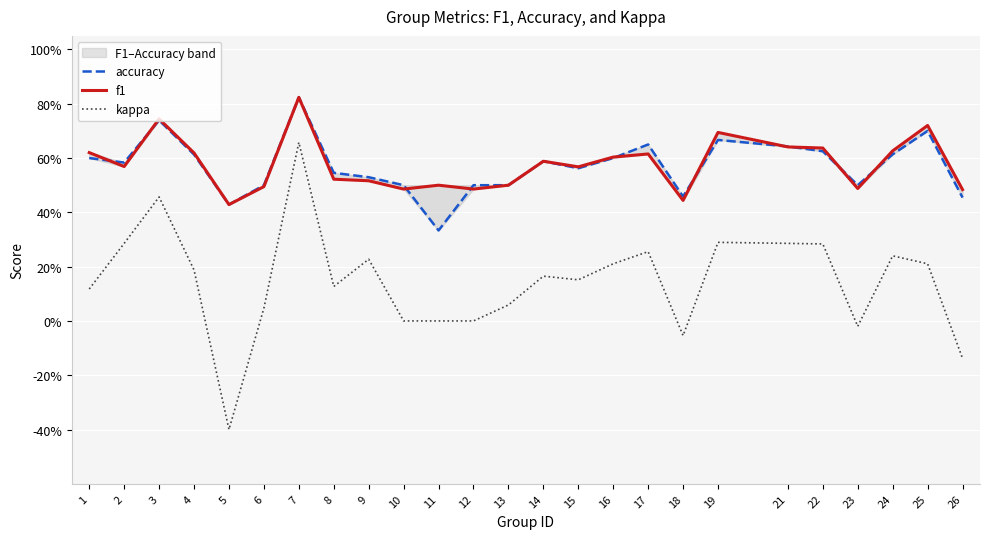

How many series are shown in this chart?

3